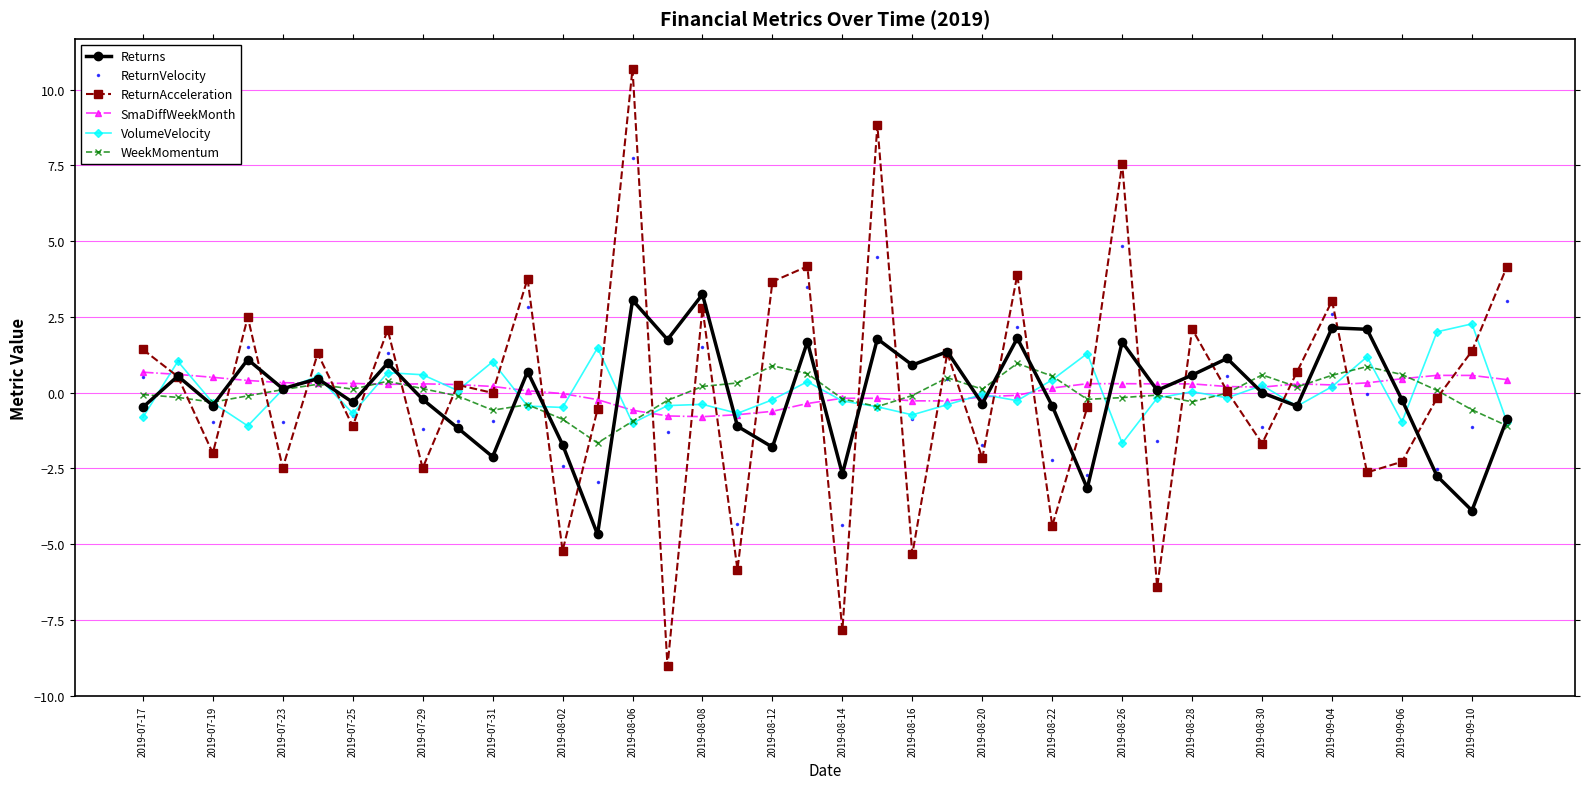

What is the smallest value displayed?

-9.0